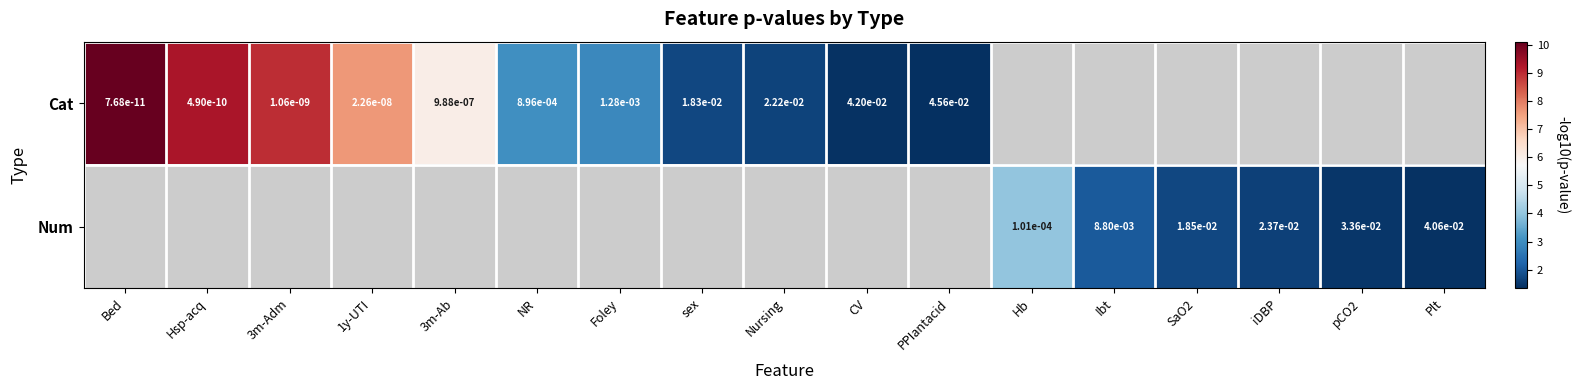

Is the value of Cat at 1y-UTI greater than the value of Num at SaO2?

No